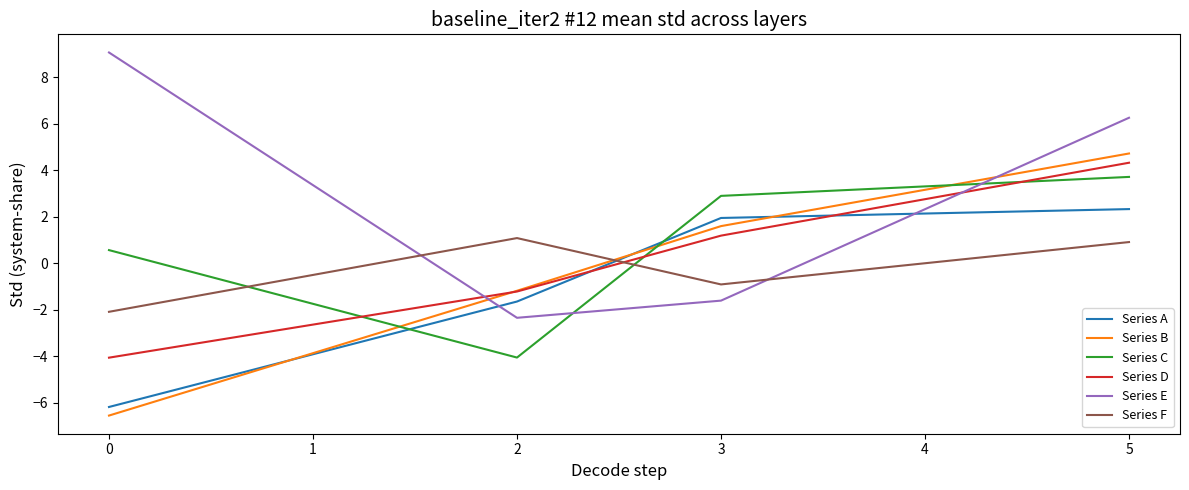

How many intersections are there between Series A and Series E?

2